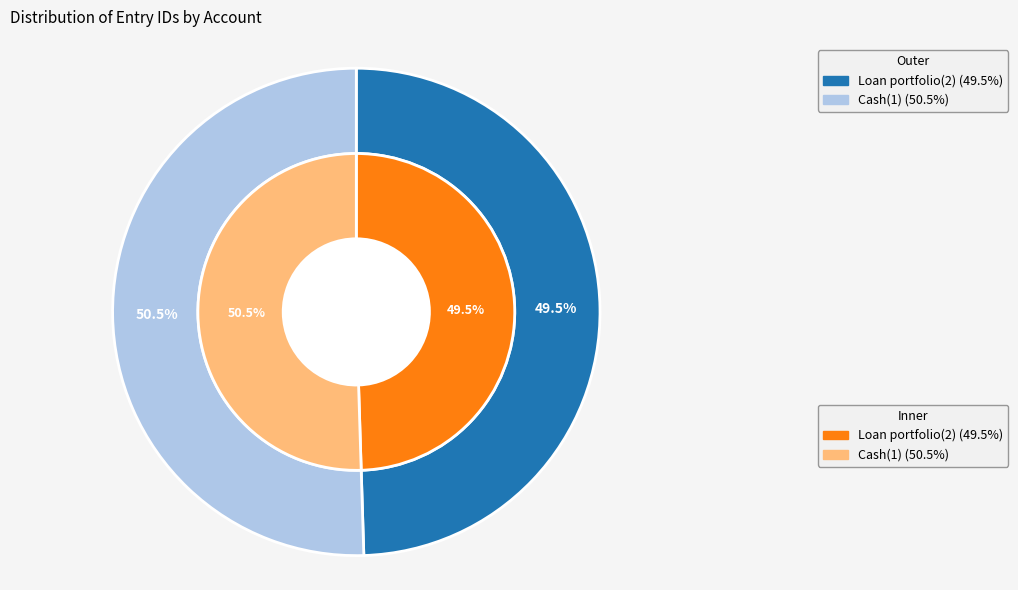

True or false: Cash(1) accounts for 50% of the total.

True